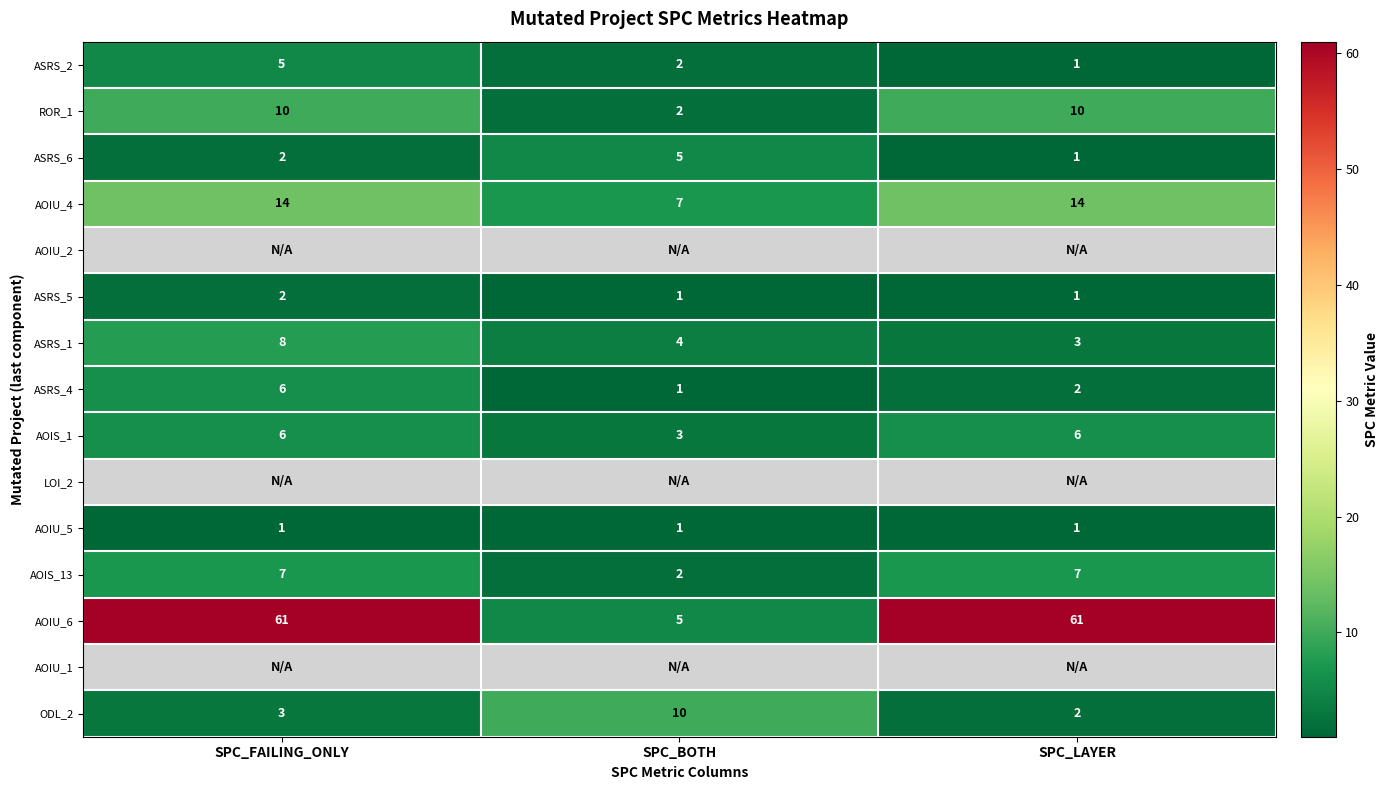

What is the difference between the ASRS_6 values at SPC_BOTH and SPC_LAYER?

4